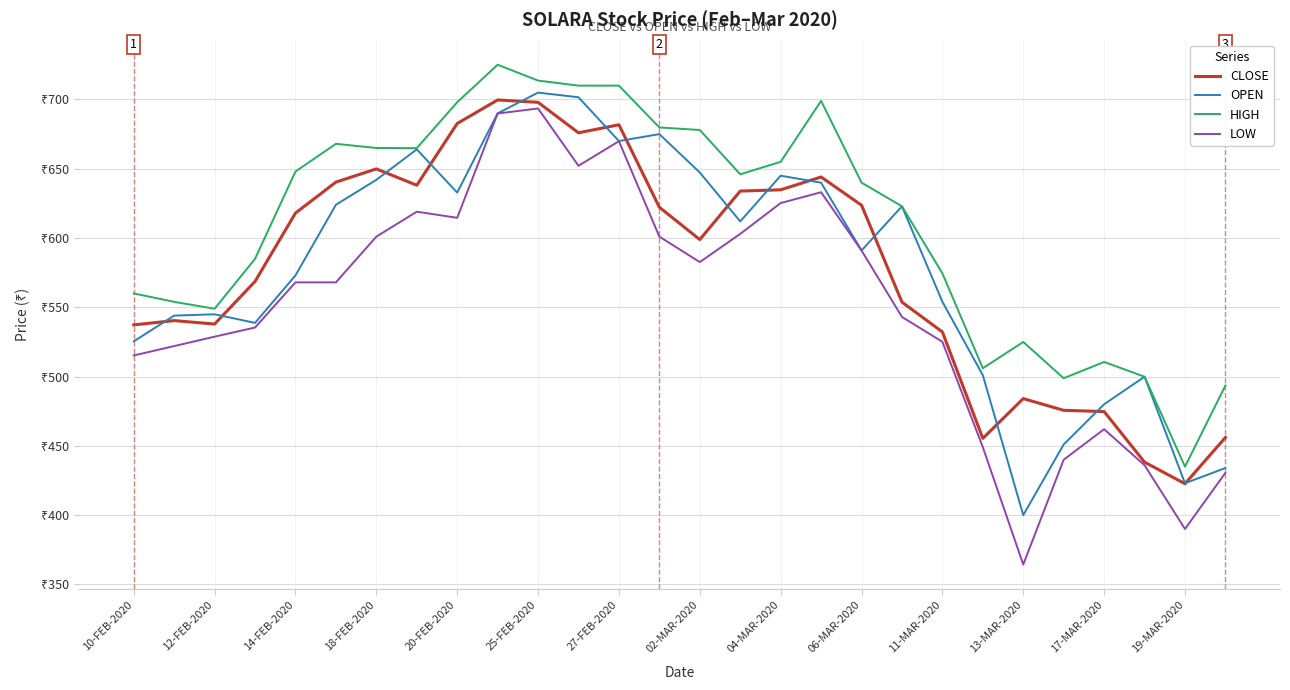

What are all the series names shown in the legend?

CLOSE, OPEN, HIGH, LOW